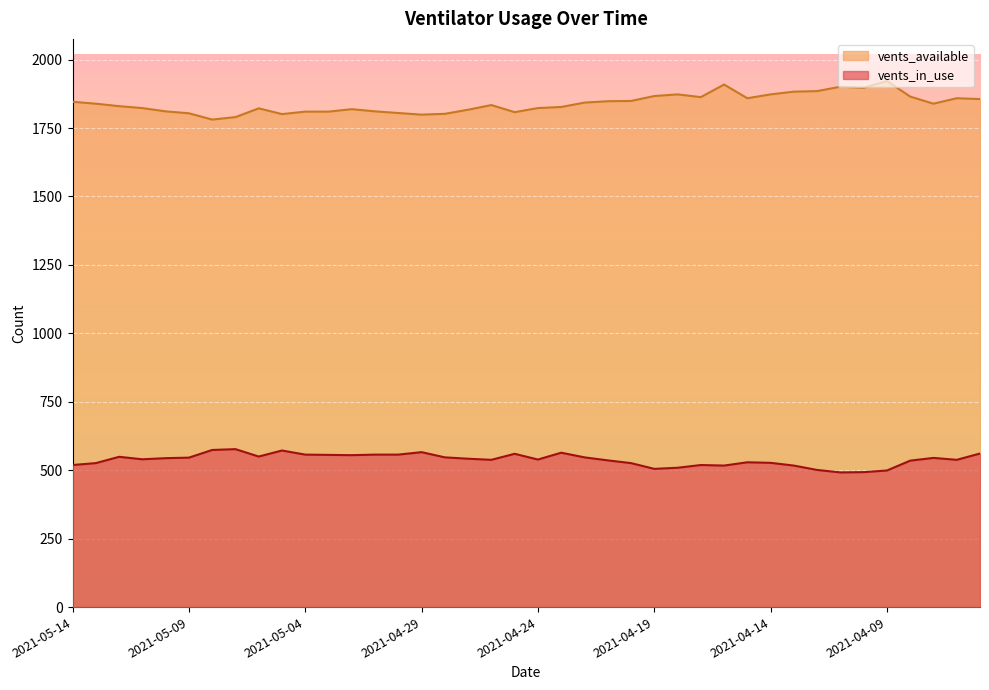

The value of vents_in_use at 2021-05-14 is 519. True or false?

True